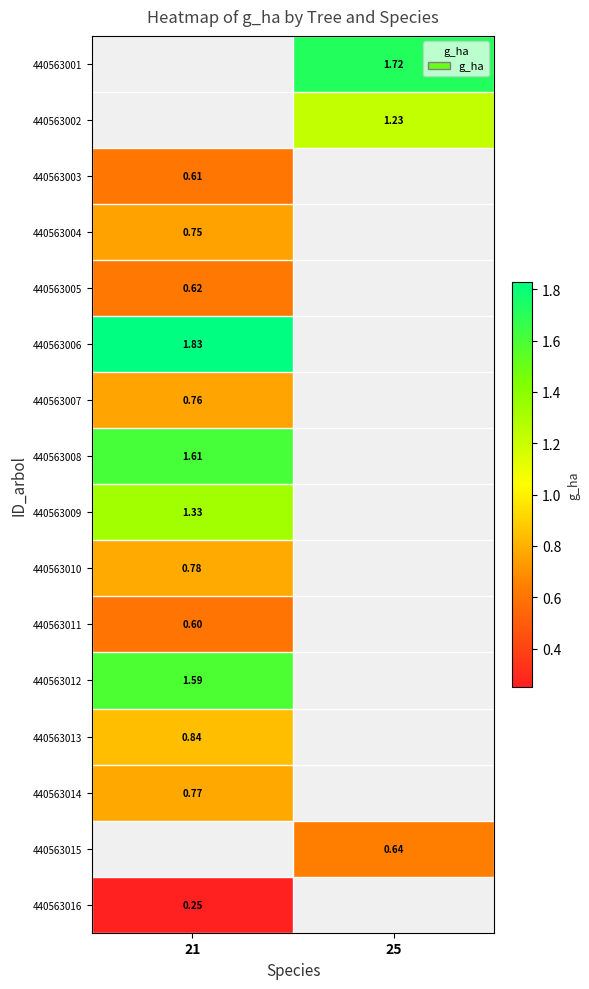

Is the value of 440563005 at 21 greater than the value of 440563007 at 21?

No